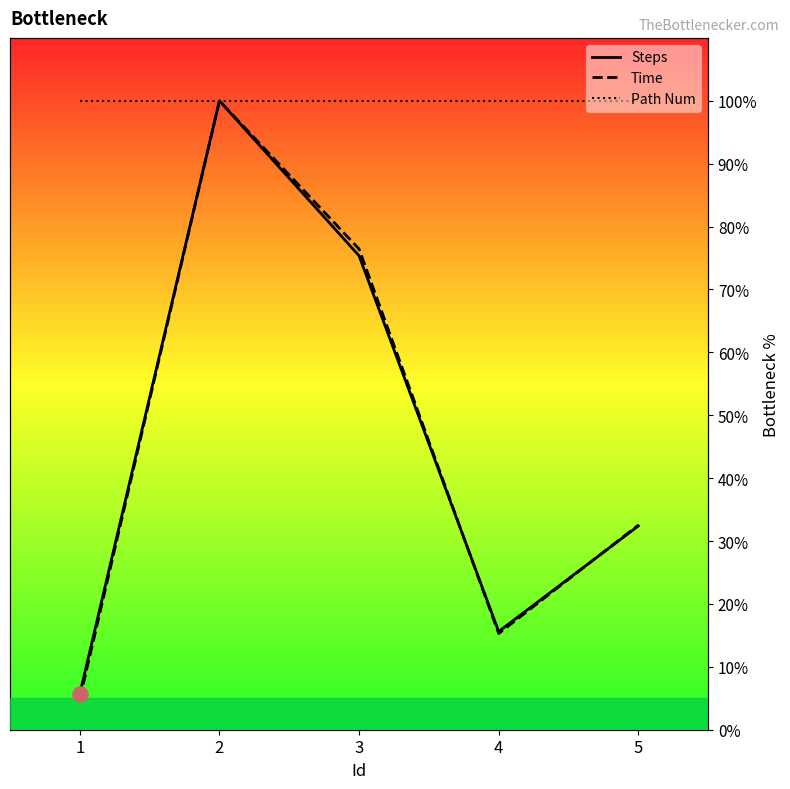

What are all the series names shown in the legend?

Steps, Time, Path Num